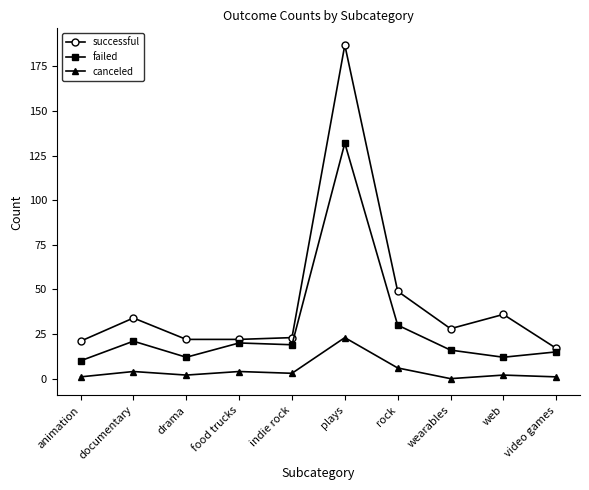

Rank the series at video games from lowest to highest value.

canceled, failed, successful